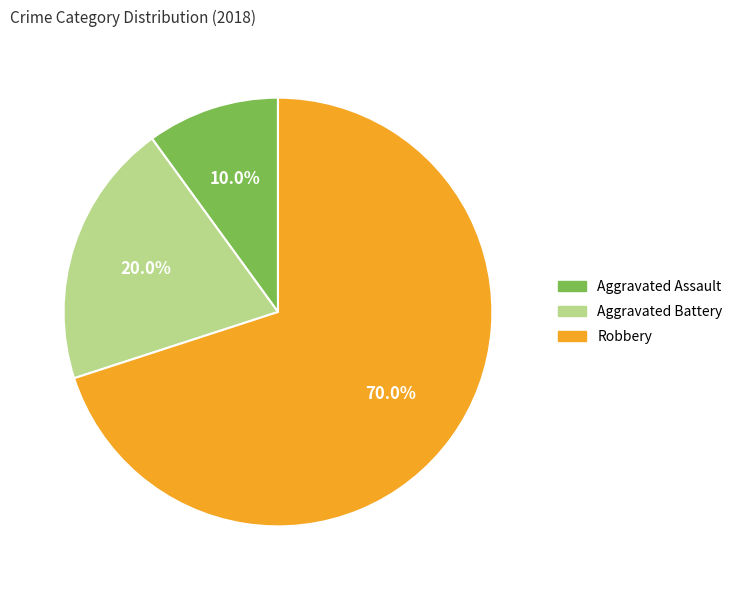

Between Aggravated Battery and Aggravated Assault, which is larger?

Aggravated Battery